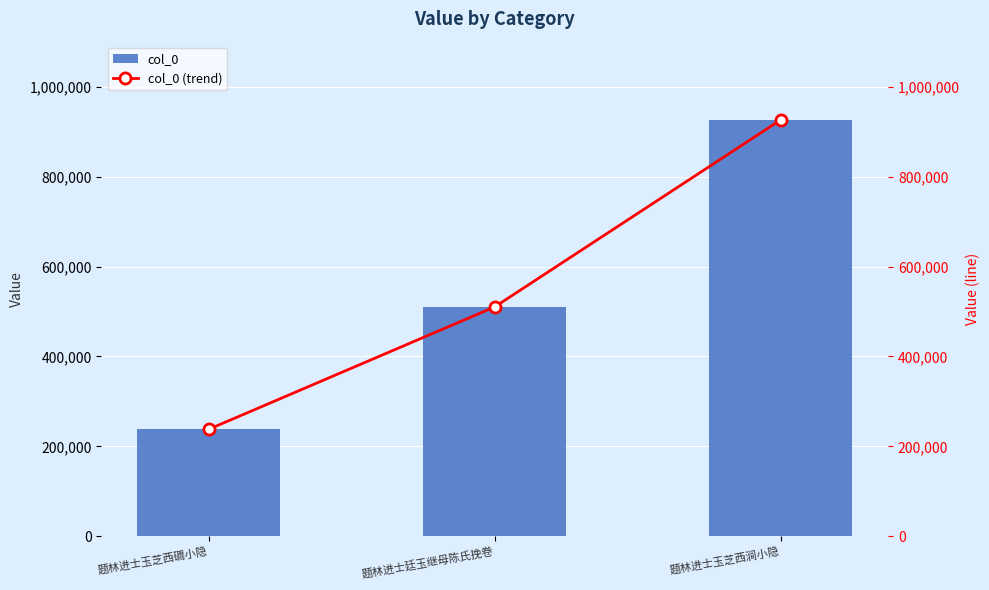

Is the value of col_0 at 题林进士玉芝西涧小隐 greater than the value of col_0 (trend) at 题林进士玉芝西磵小隐?

Yes